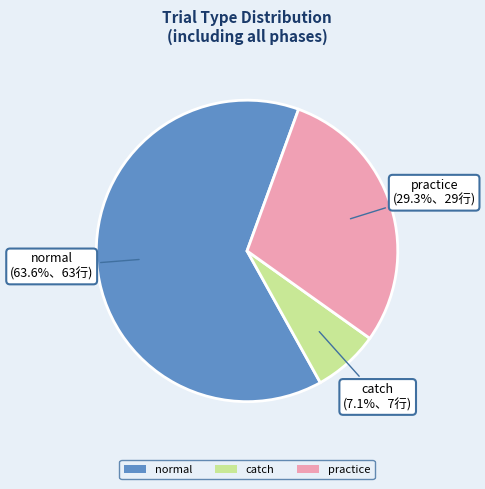

What percentage is the practice slice, to the nearest percent?

29%